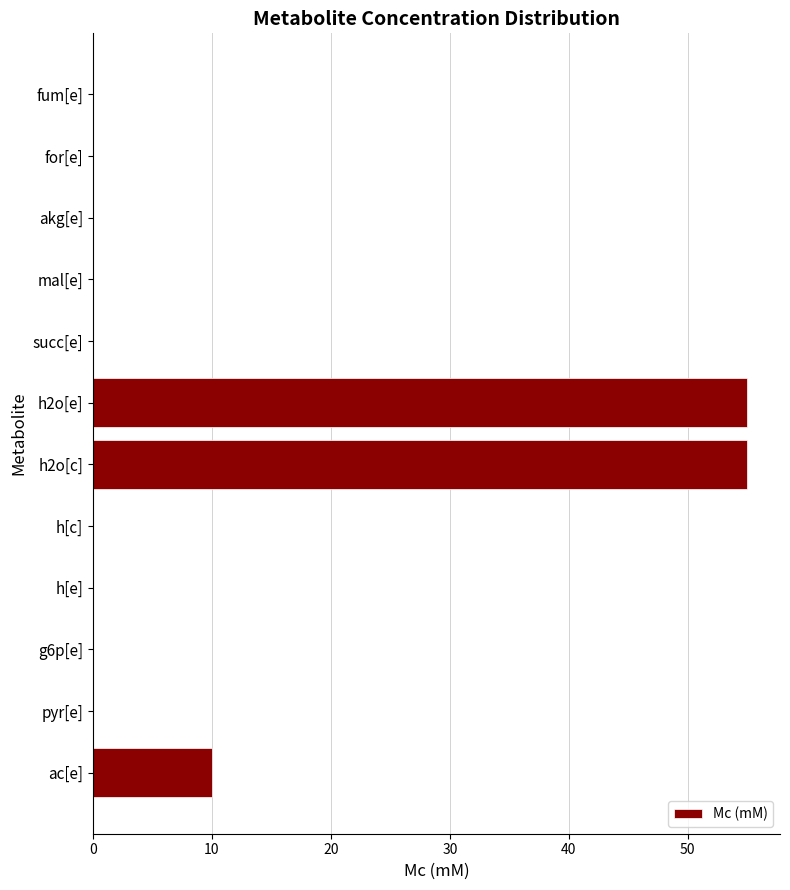

What is the sum of all values?

120.0